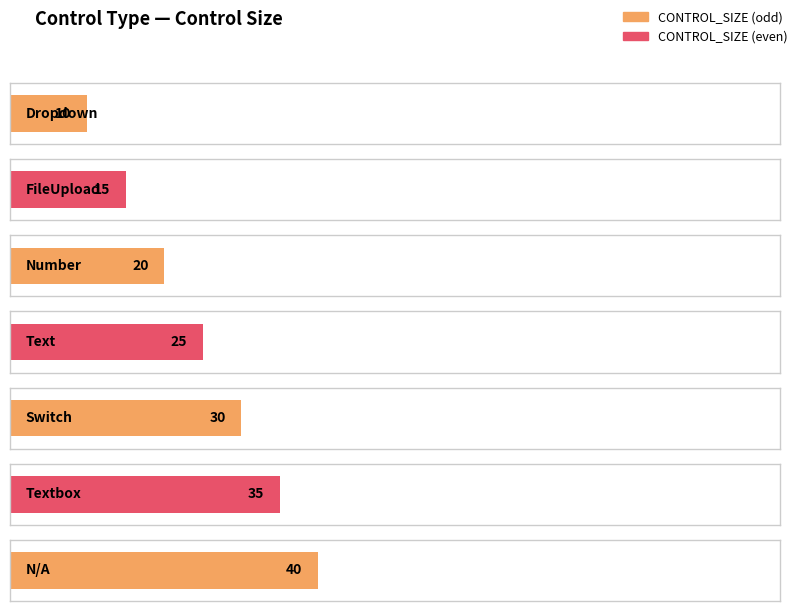

Are the bars grouped side by side (vs. stacked)?

No